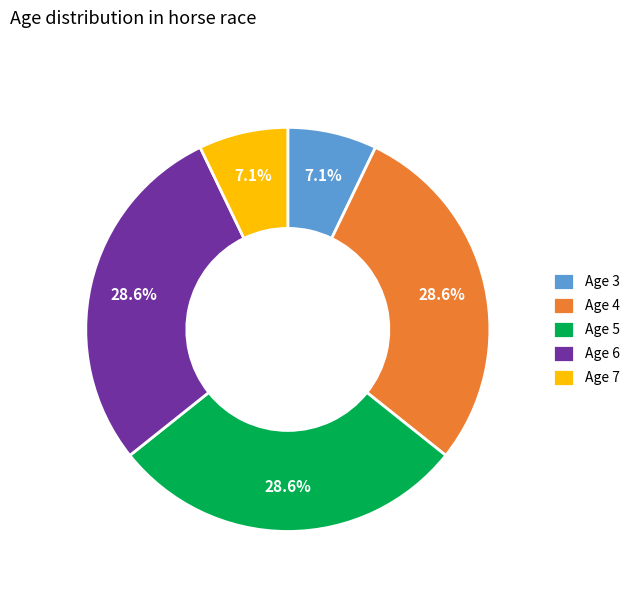

How many segments does this pie chart have?

5